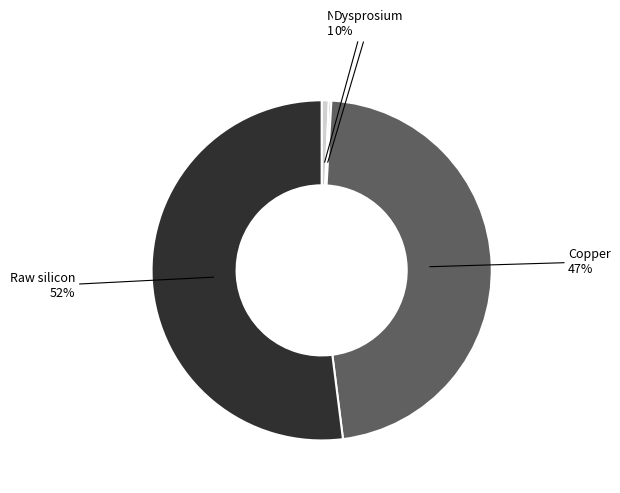

Does any single category account for the majority?

Yes